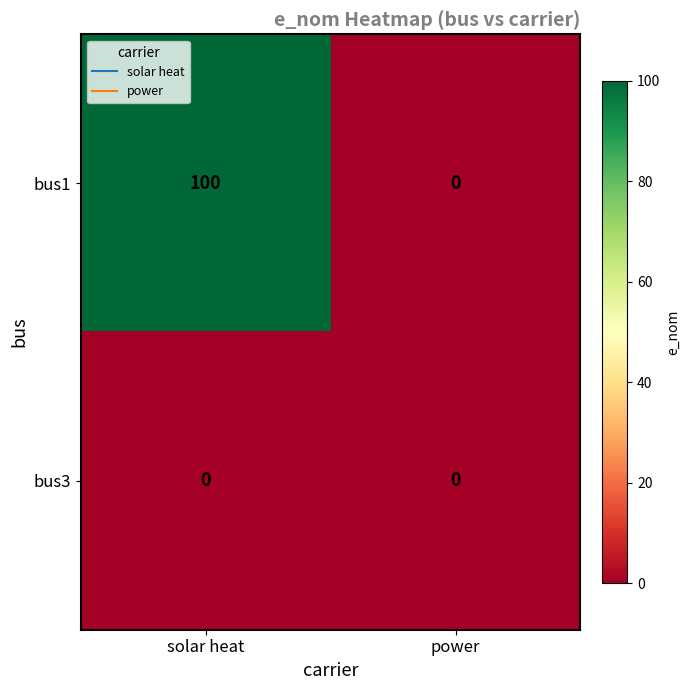

Which series has the largest total across all categories?

bus1